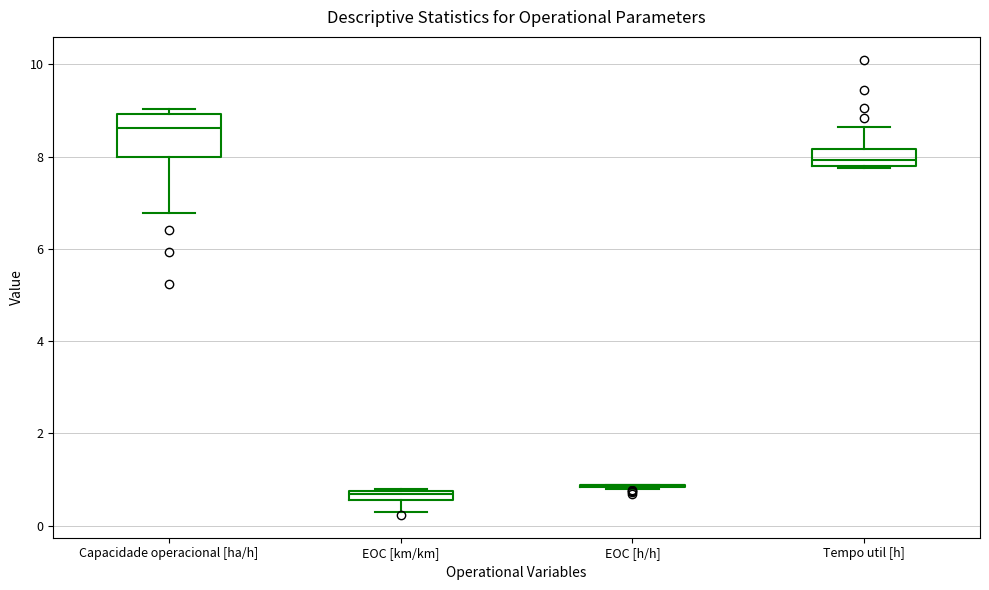

Comparing the boxes themselves (not the whiskers), which one is the tallest?

Capacidade operacional [ha/h]